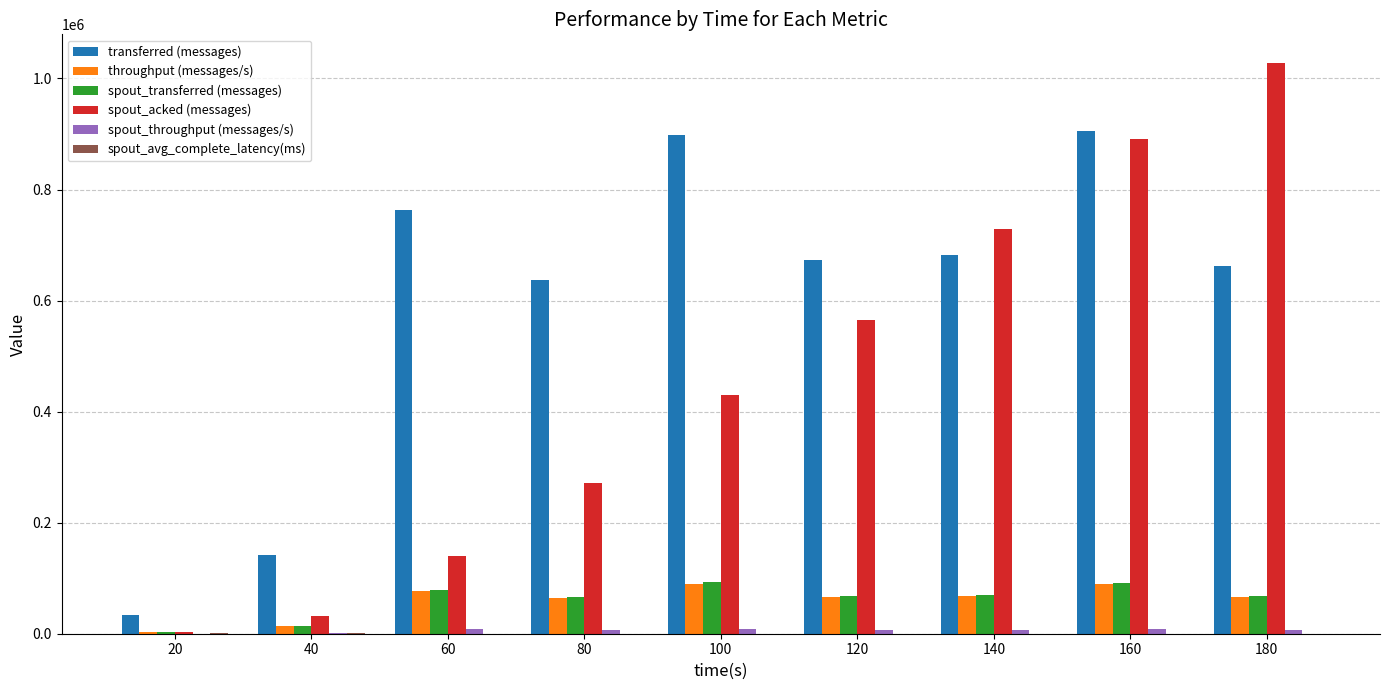

Which category has the highest value across all series?

180